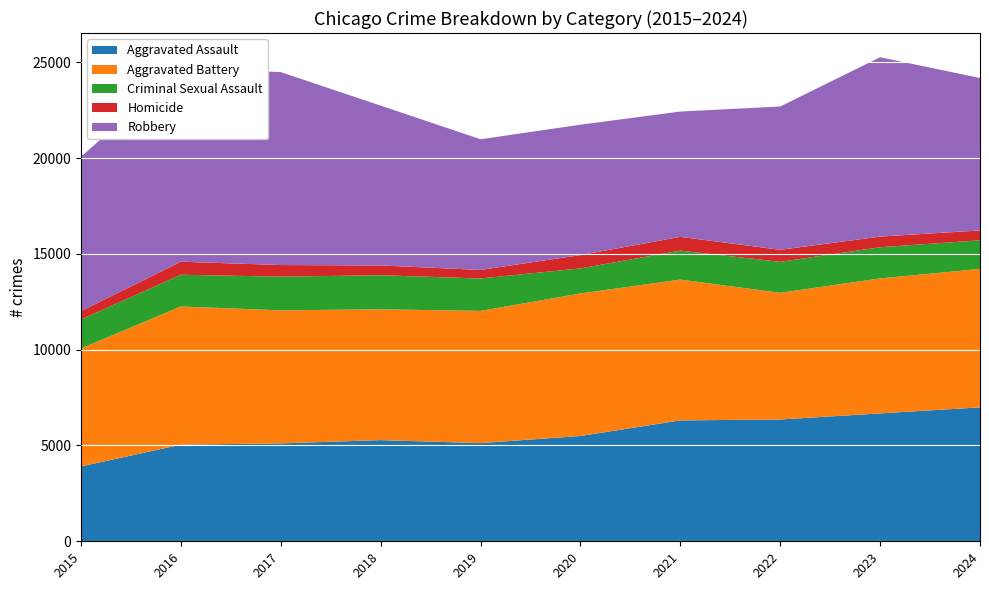

Reading left to right, extract all data points from this chart.

Aggravated Assault: 2015=3906	2016=5043	2017=5109	2018=5279	2019=5124	2020=5495	2021=6309	2022=6356	2023=6674	2024=6989
Aggravated Battery: 2015=6157	2016=7210	2017=6942	2018=6826	2019=6899	2020=7438	2021=7348	2022=6610	2023=7044	2024=7225
Criminal Sexual Assault: 2015=1515	2016=1658	2017=1758	2018=1778	2019=1692	2020=1308	2021=1512	2022=1617	2023=1626	2024=1493
Homicide: 2015=437	2016=679	2017=607	2018=511	2019=446	2020=695	2021=718	2022=628	2023=556	2024=516
Robbery: 2015=8053	2016=10104	2017=10068	2018=8340	2019=6819	2020=6804	2021=6539	2022=7479	2023=9361	2024=7953